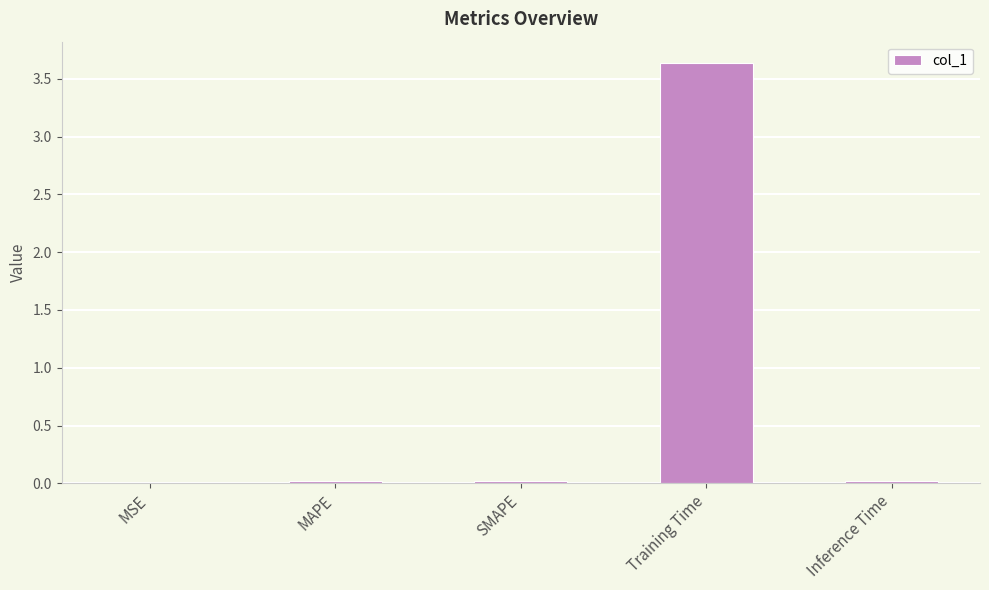

Is it true that the value at Inference Time is 0.0?

True